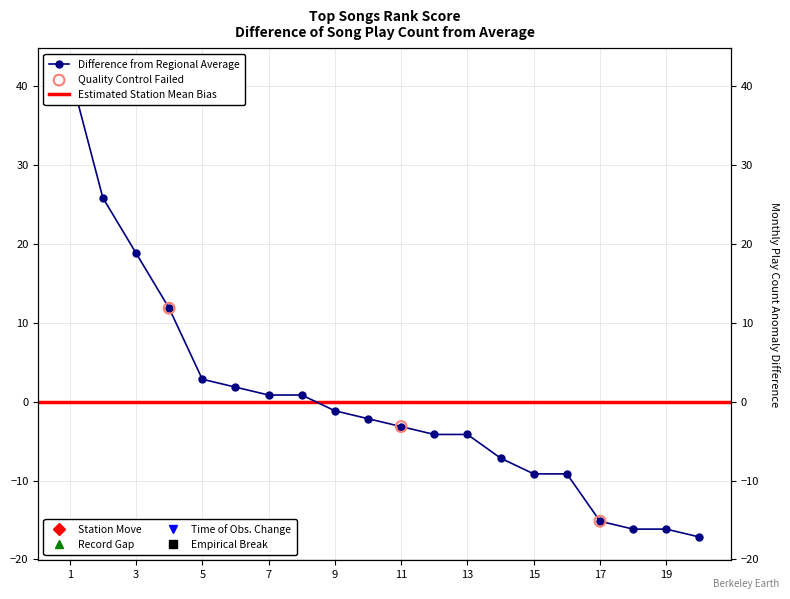

Between 5 and 4, which is larger?

4